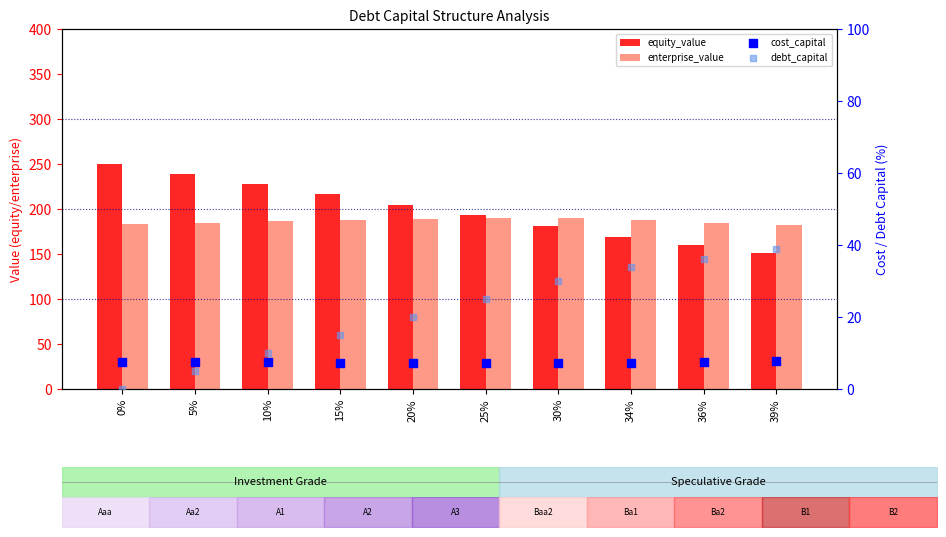

What are all the series names shown in the legend?

equity_value, enterprise_value, cost_capital, debt_capital